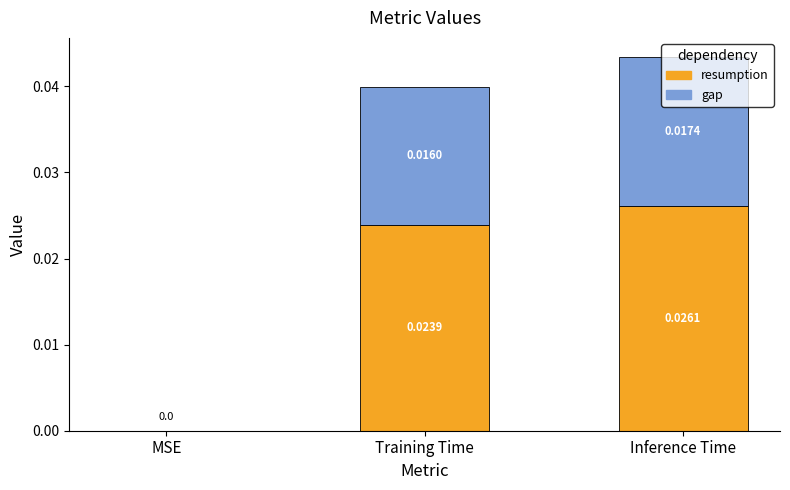

At which category is the sum across all series the highest?

Inference Time